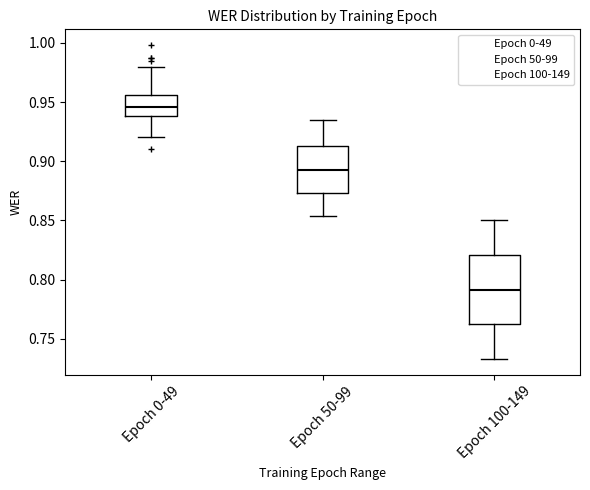

Which box has the highest median line?

Epoch 0-49